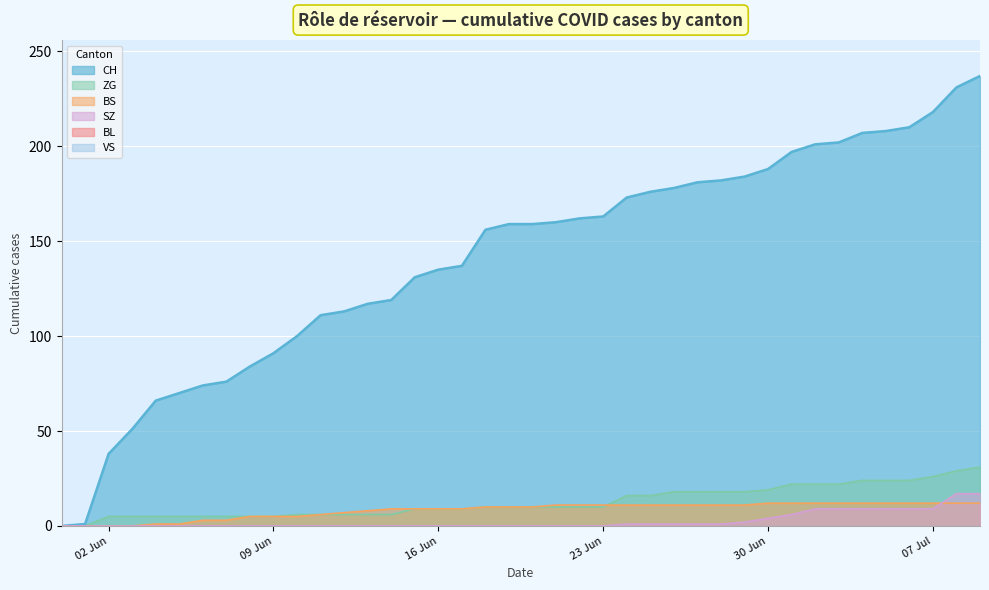

At which category is the sum across all series the highest?

2020-07-09